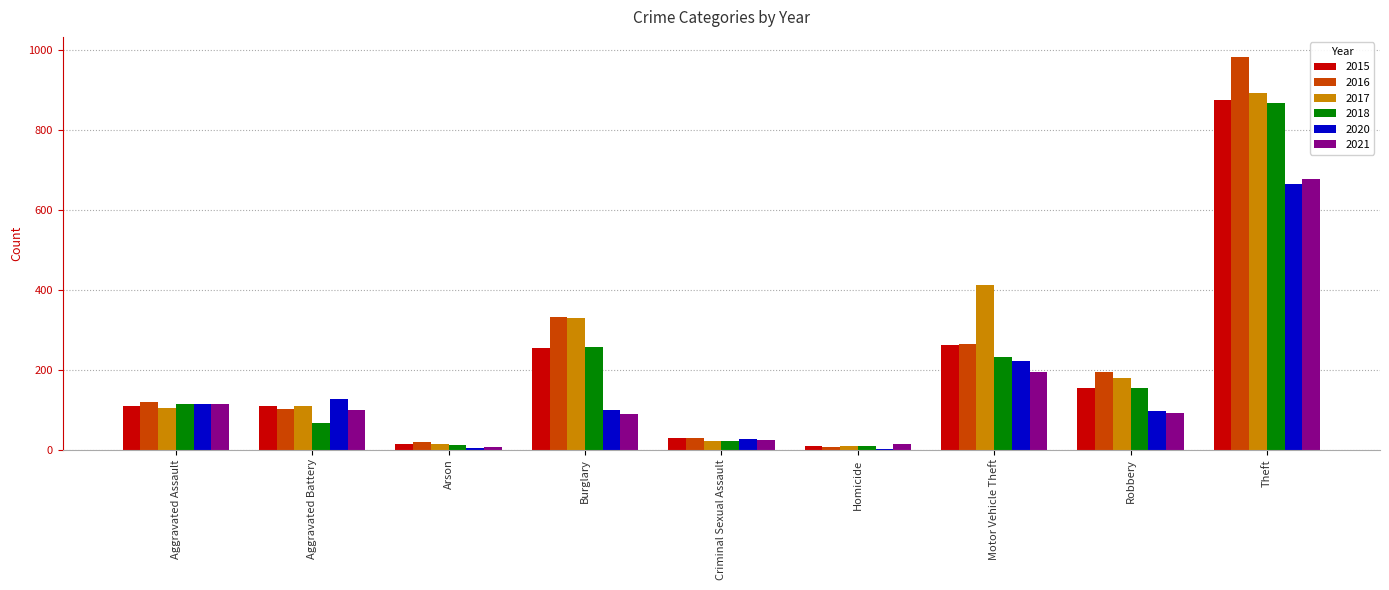

The 2015 series shows 157 at Aggravated Battery. True or false?

False